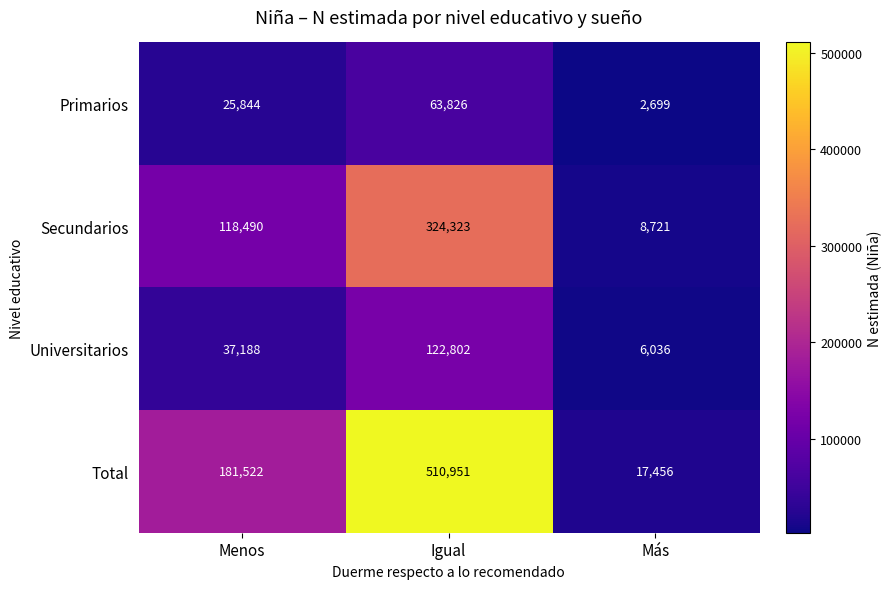

How many series are shown in this chart?

4